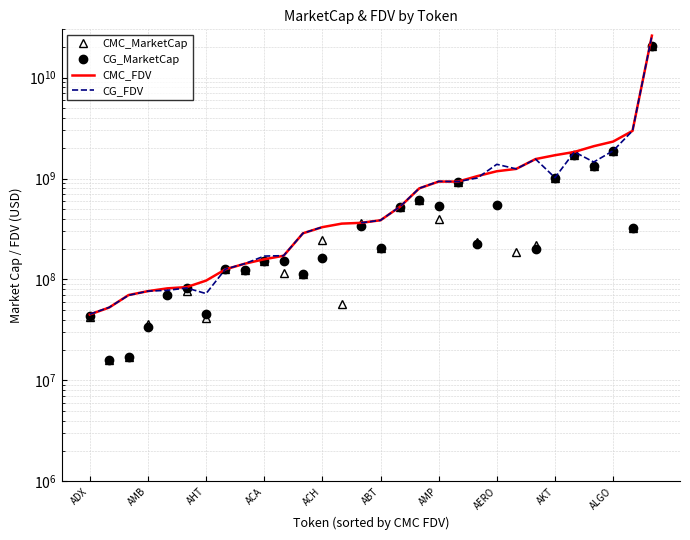

How many interior local valleys does the CMC_MarketCap series have?

9